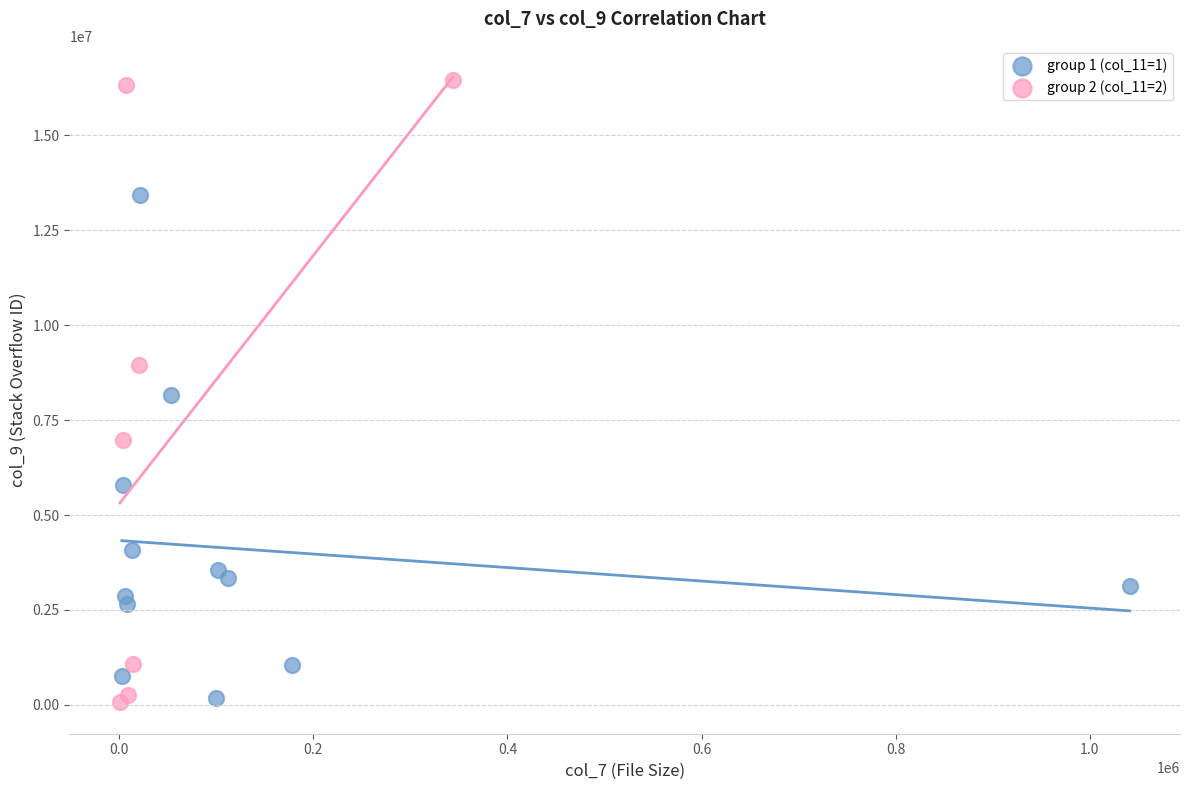

Which series has the largest Y range (max minus min)?

group 2 (col_11=2)